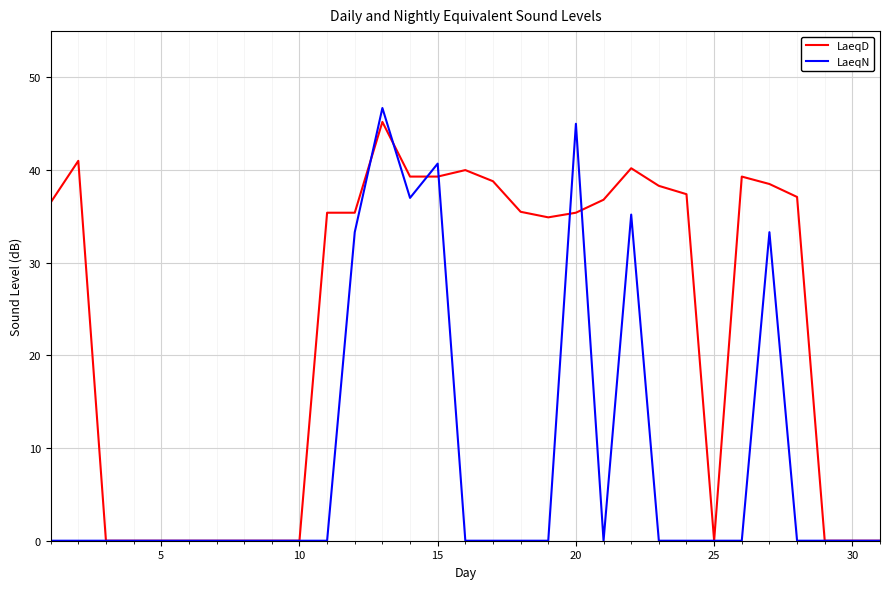

Rank the series by their maximum value, from lowest to highest.

LaeqD, LaeqN